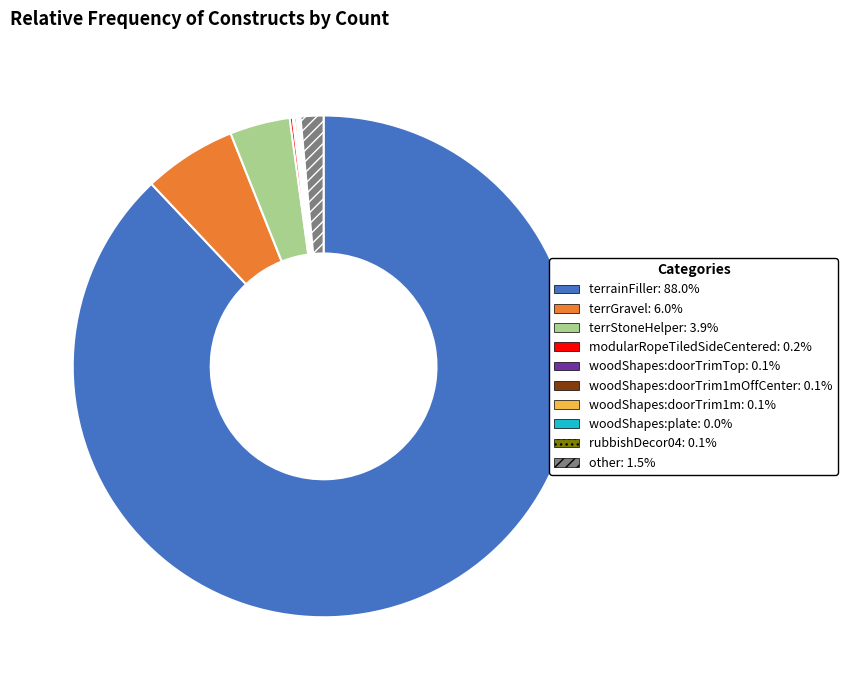

Does any single category account for the majority?

Yes